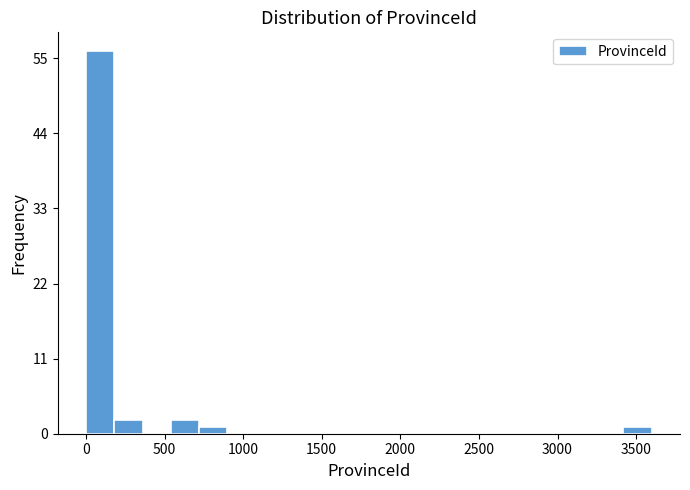

Read against the x-axis, roughly where is the centre of the tallest bar?

100